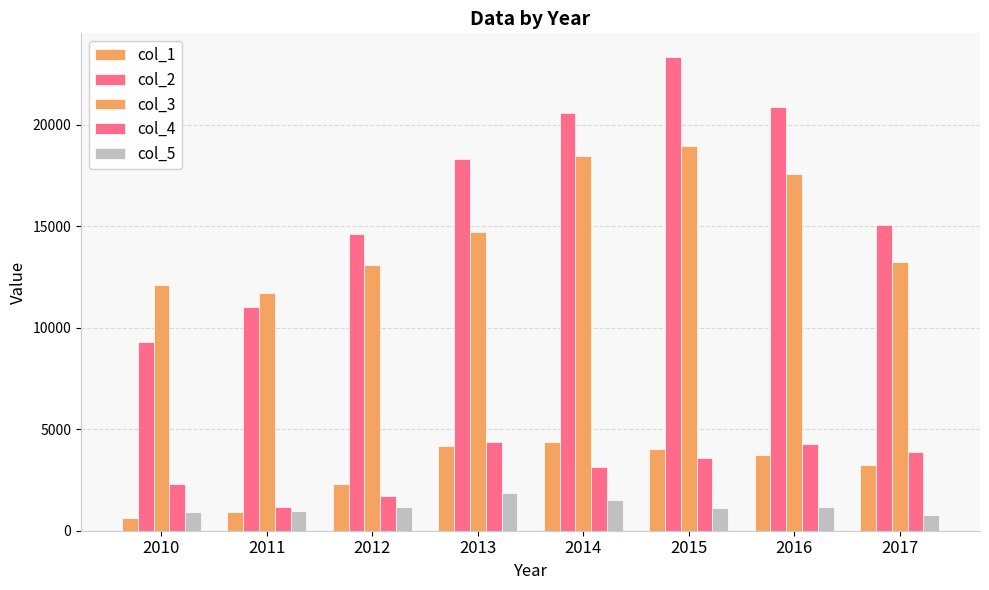

At 2014, list the series in order from smallest to largest.

col_5, col_4, col_1, col_3, col_2